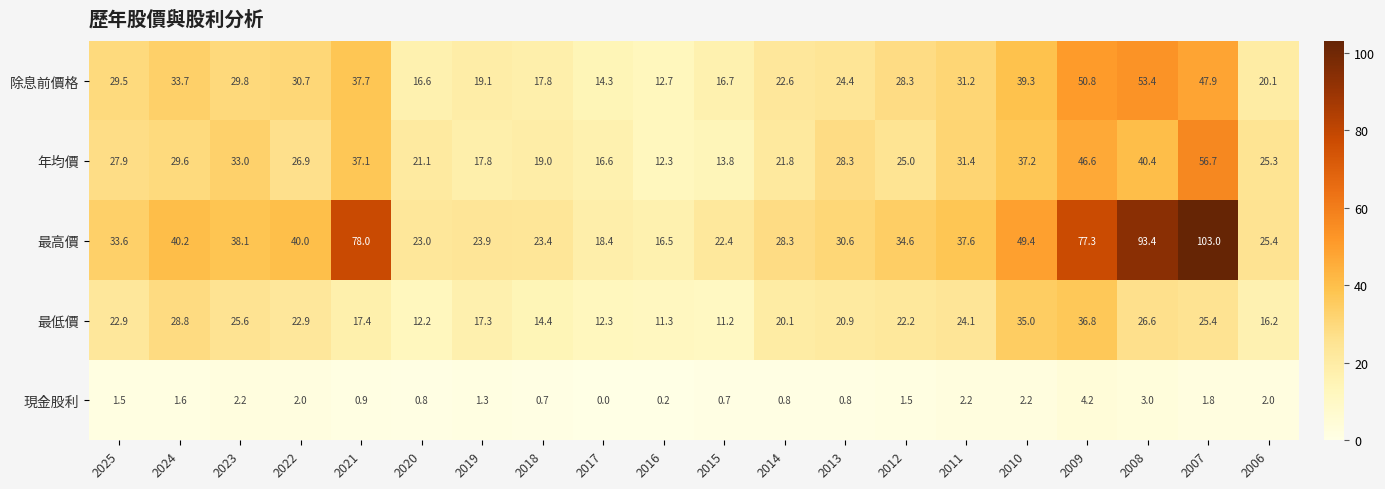

What value does the 年均價 series have at 2020?

21.1